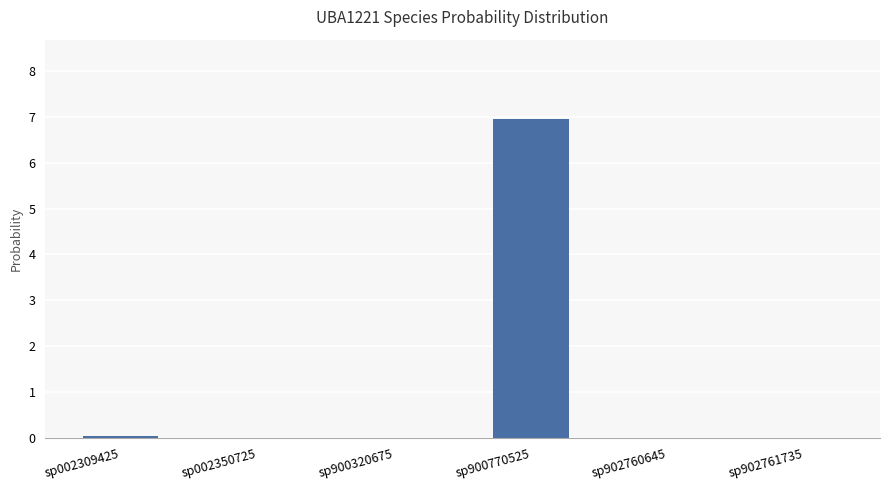

What is the sum of all values?

7.0